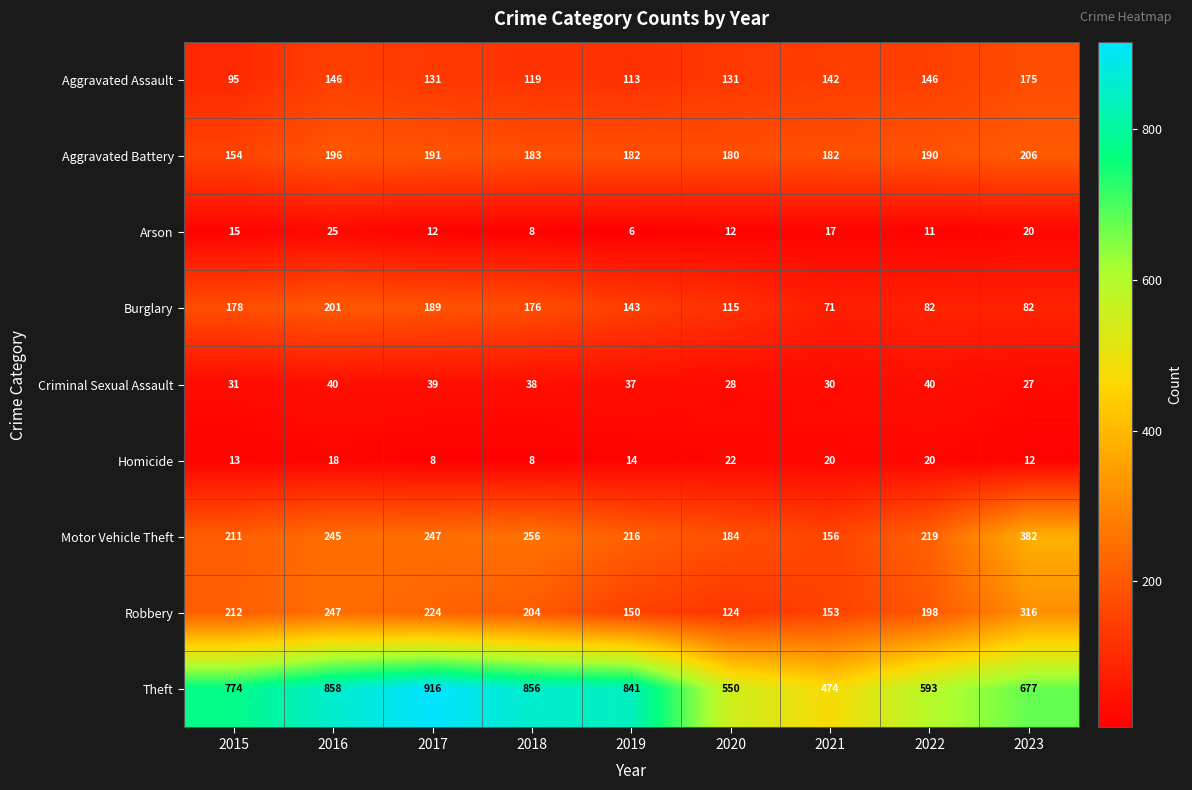

True or false: Robbery has a value of 212 at 2015.

True